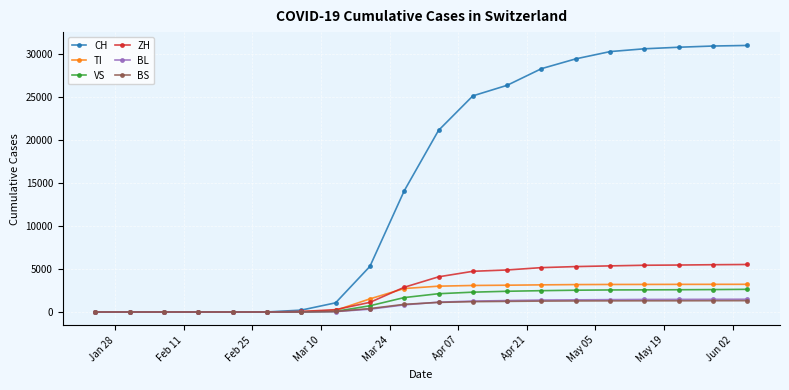

How many lines are shown in the chart?

6